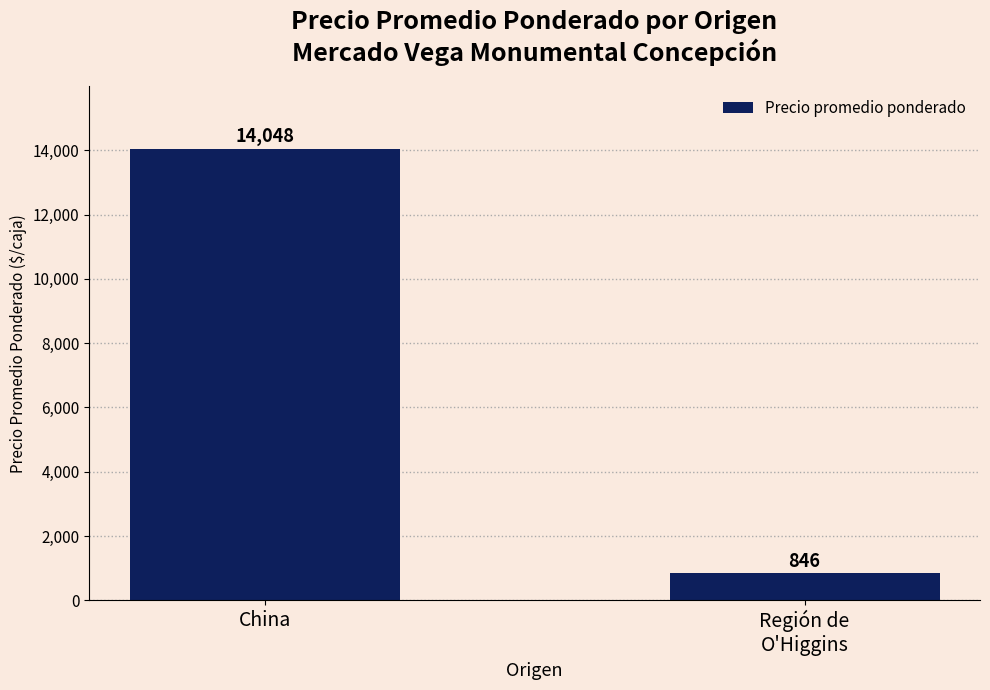

Are the bars horizontal?

No